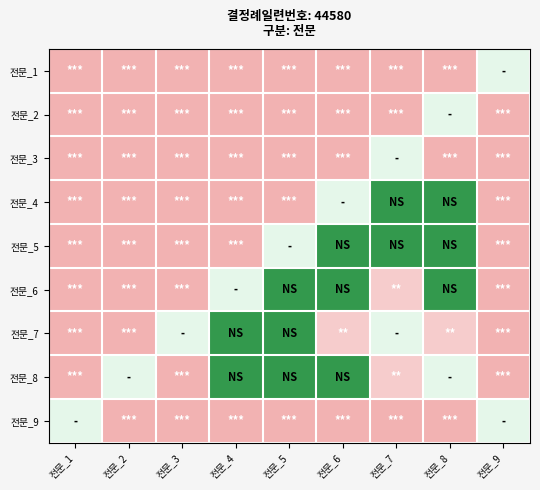

Reading left to right, list all the values displayed in this chart.

전문_1: 전문_1=1.0	전문_2=1.0	전문_3=1.0	전문_4=1.0	전문_5=1.0	전문_6=1.0	전문_7=1.0	전문_8=1.0	전문_9=0.0
전문_2: 전문_1=1.0	전문_2=1.0	전문_3=1.0	전문_4=1.0	전문_5=1.0	전문_6=1.0	전문_7=1.0	전문_8=0.0	전문_9=1.0
전문_3: 전문_1=1.0	전문_2=1.0	전문_3=1.0	전문_4=1.0	전문_5=1.0	전문_6=1.0	전문_7=0.0	전문_8=1.0	전문_9=1.0
전문_4: 전문_1=1.0	전문_2=1.0	전문_3=1.0	전문_4=1.0	전문_5=1.0	전문_6=0.0	전문_7=-0.5	전문_8=-0.5	전문_9=1.0
전문_5: 전문_1=1.0	전문_2=1.0	전문_3=1.0	전문_4=1.0	전문_5=0.0	전문_6=-0.5	전문_7=-0.5	전문_8=-0.5	전문_9=1.0
전문_6: 전문_1=1.0	전문_2=1.0	전문_3=1.0	전문_4=0.0	전문_5=-0.5	전문_6=-0.5	전문_7=0.7	전문_8=-0.5	전문_9=1.0
전문_7: 전문_1=1.0	전문_2=1.0	전문_3=0.0	전문_4=-0.5	전문_5=-0.5	전문_6=0.7	전문_7=0.0	전문_8=0.7	전문_9=1.0
전문_8: 전문_1=1.0	전문_2=0.0	전문_3=1.0	전문_4=-0.5	전문_5=-0.5	전문_6=-0.5	전문_7=0.7	전문_8=0.0	전문_9=1.0
전문_9: 전문_1=0.0	전문_2=1.0	전문_3=1.0	전문_4=1.0	전문_5=1.0	전문_6=1.0	전문_7=1.0	전문_8=1.0	전문_9=0.0